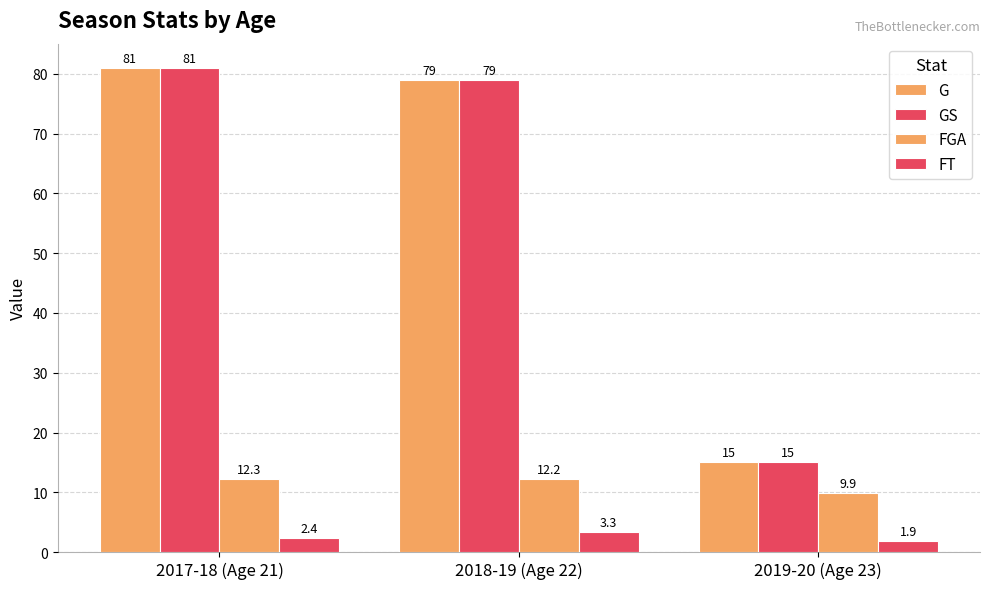

How many groups of bars are there?

3